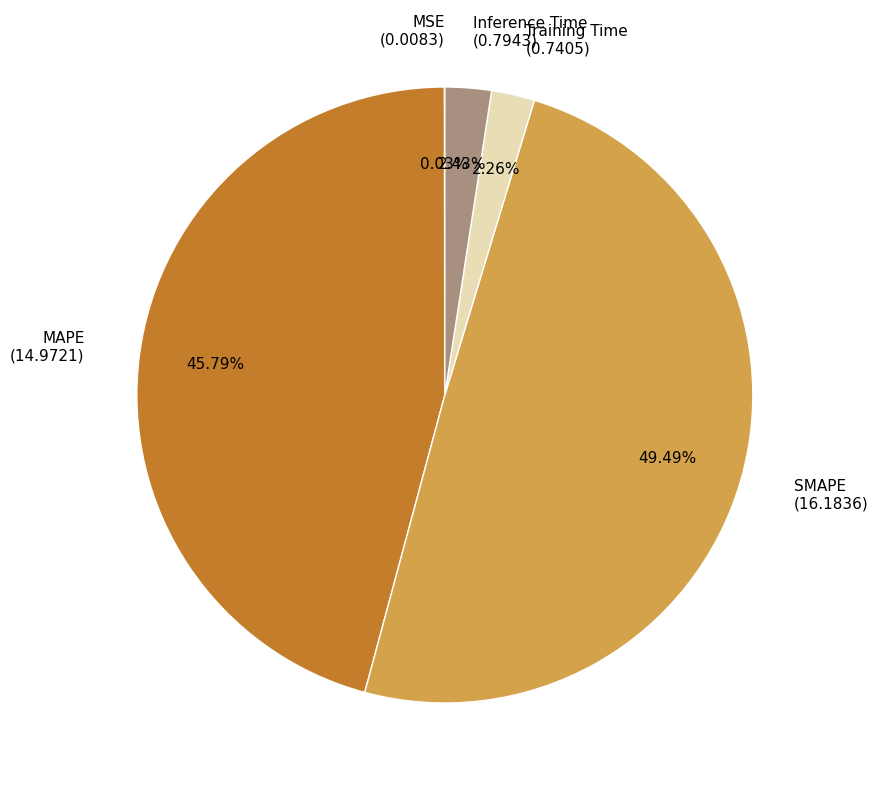

Does any single category account for the majority?

No